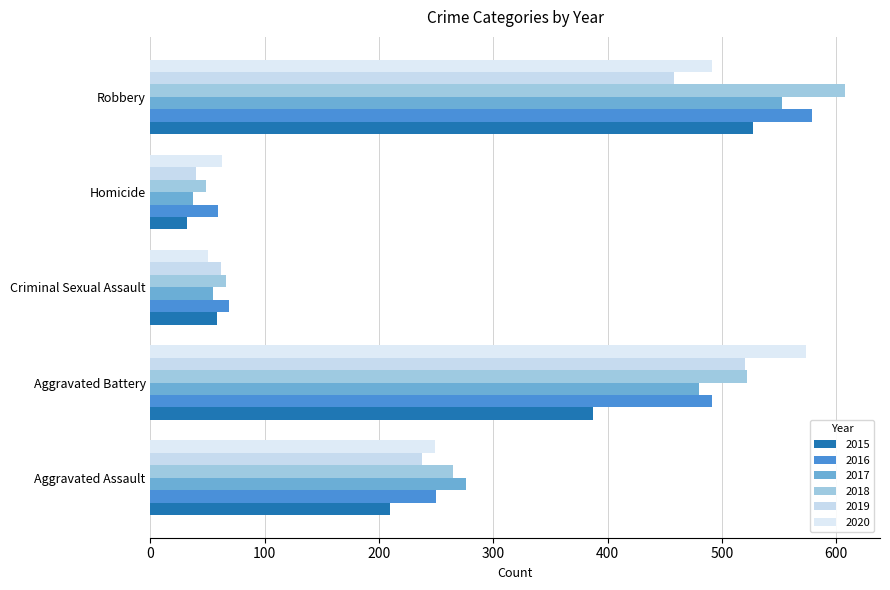

What is the sum of the 2018 values at Homicide and Aggravated Battery?

571